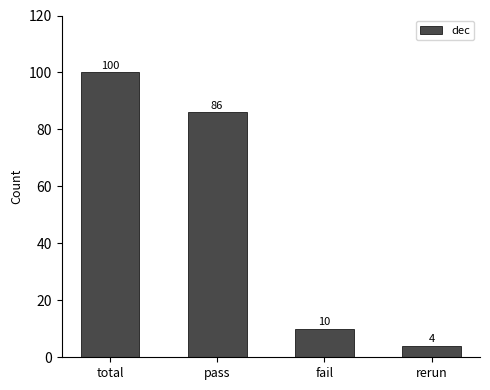

How many distinct data groups are displayed?

1